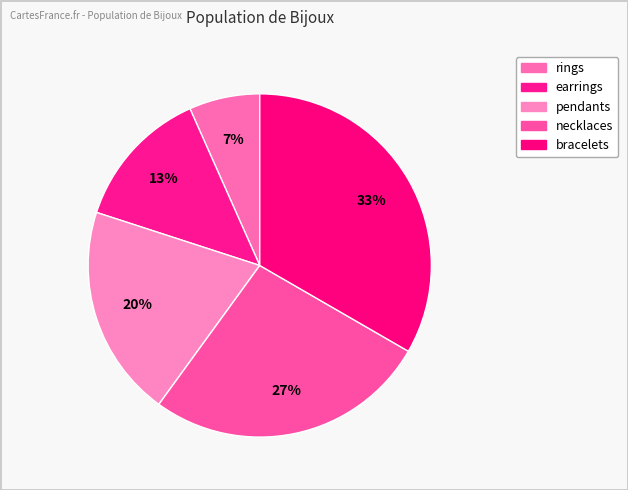

How many slices are in this pie chart?

5